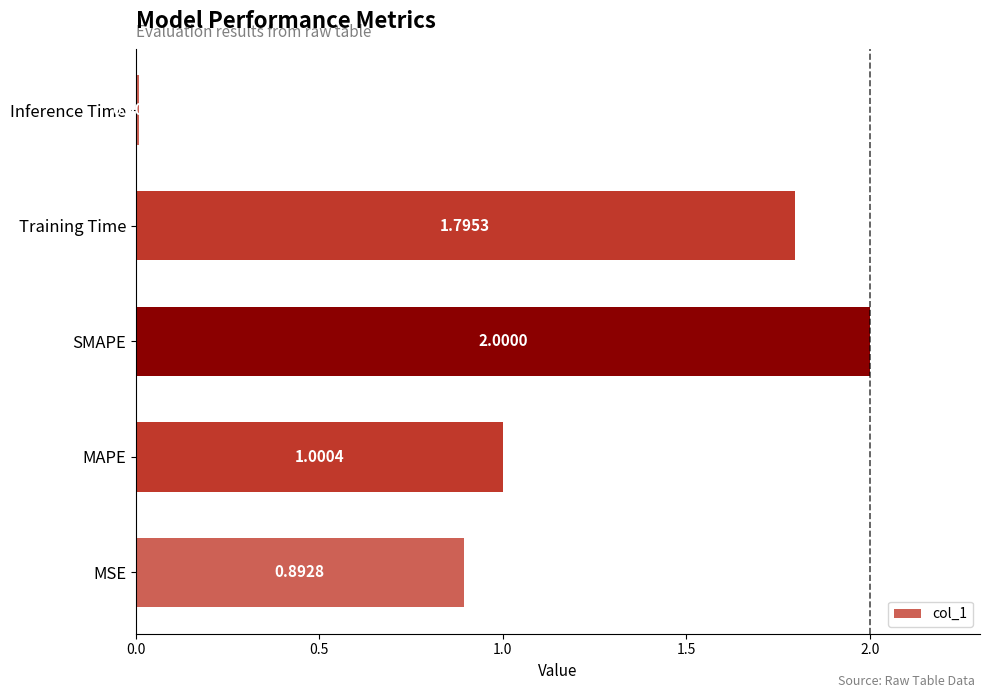

Which has a higher value, Inference Time or SMAPE?

SMAPE